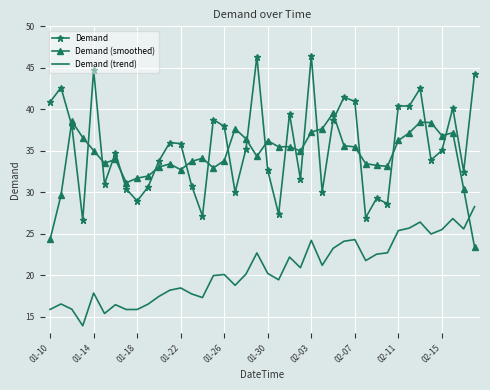

Which series has the largest range (max minus min)?

Demand